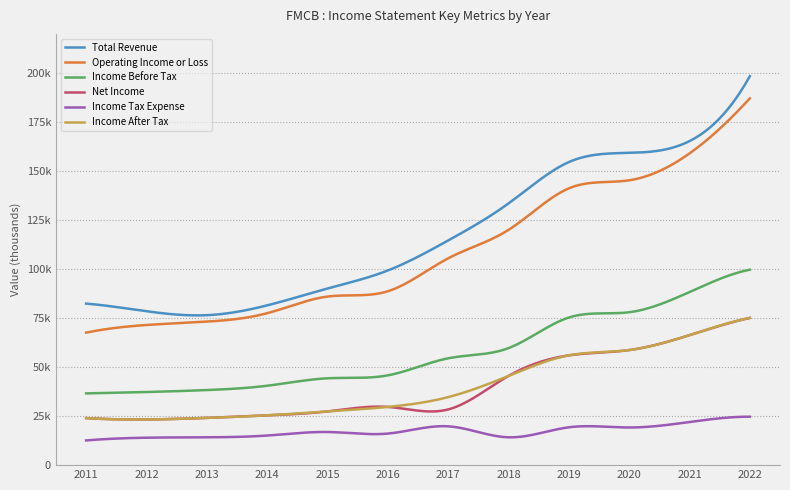

Is this an area chart (filled region under the line)?

No